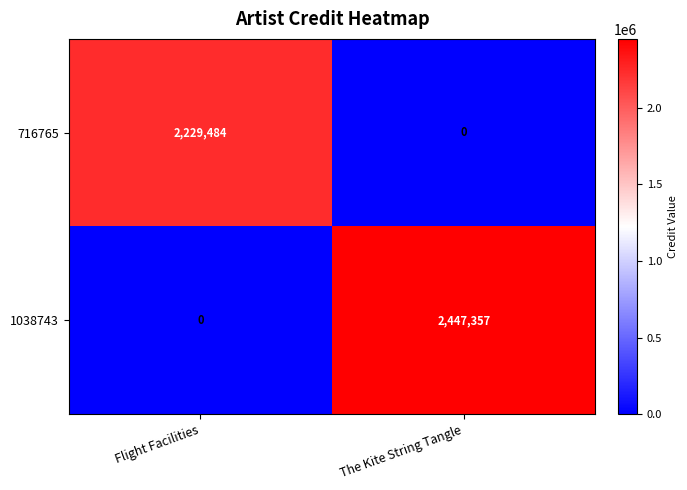

What is the sum of all 1038743 values?

2447357